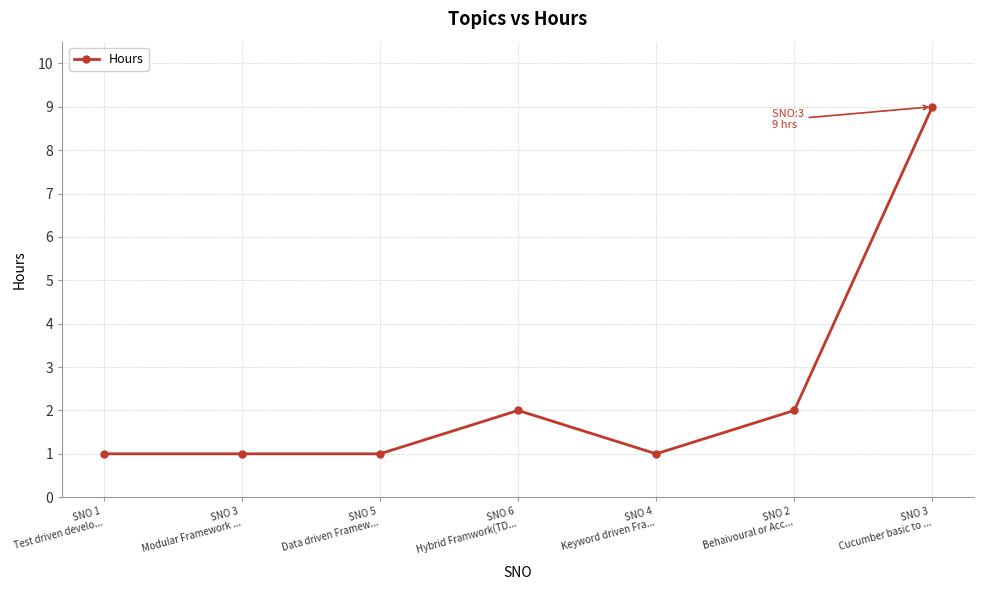

True or false: there are more than 2 points higher than both neighbors.

False